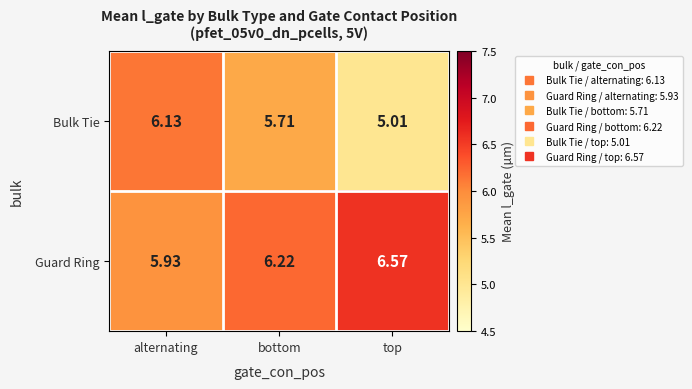

List the series in order of their peak value, highest first.

Guard Ring, Bulk Tie